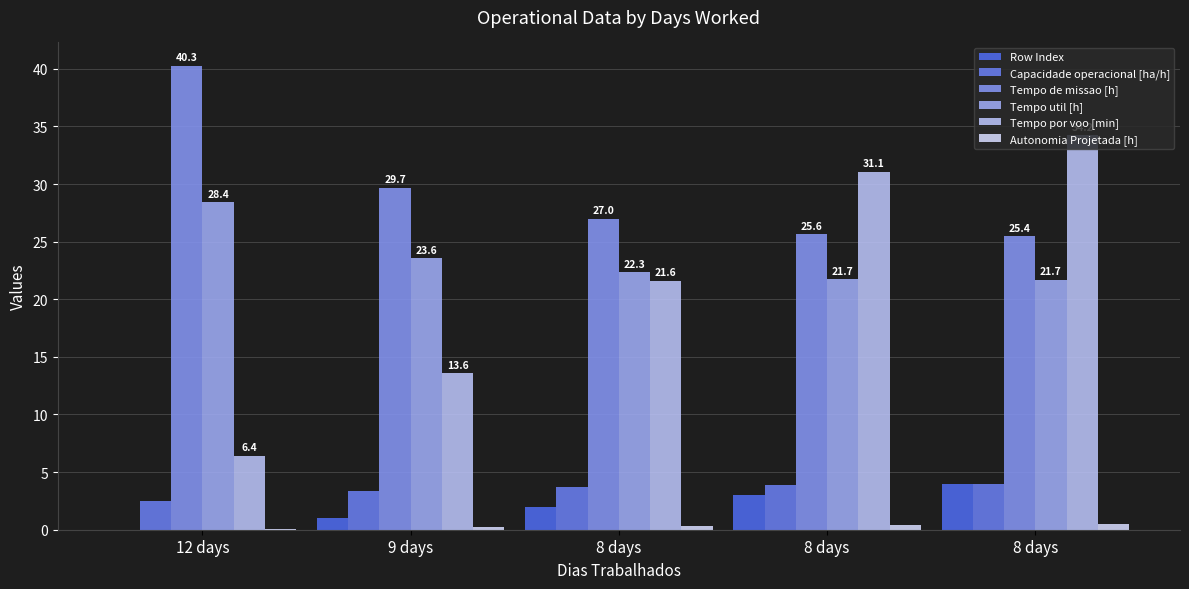

How many series are shown in this chart?

6